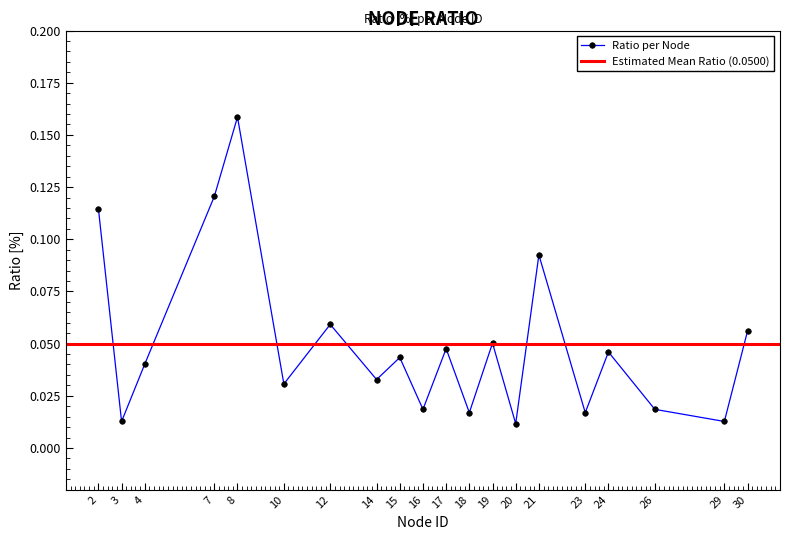

What is the greatest value displayed?

0.2